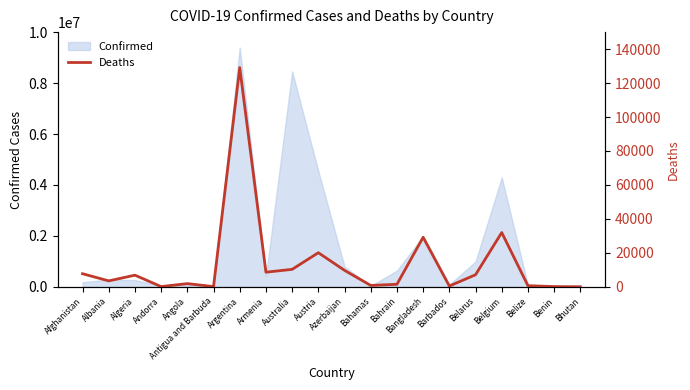

Is it true that Confirmed equals 1988101 at Bangladesh?

True